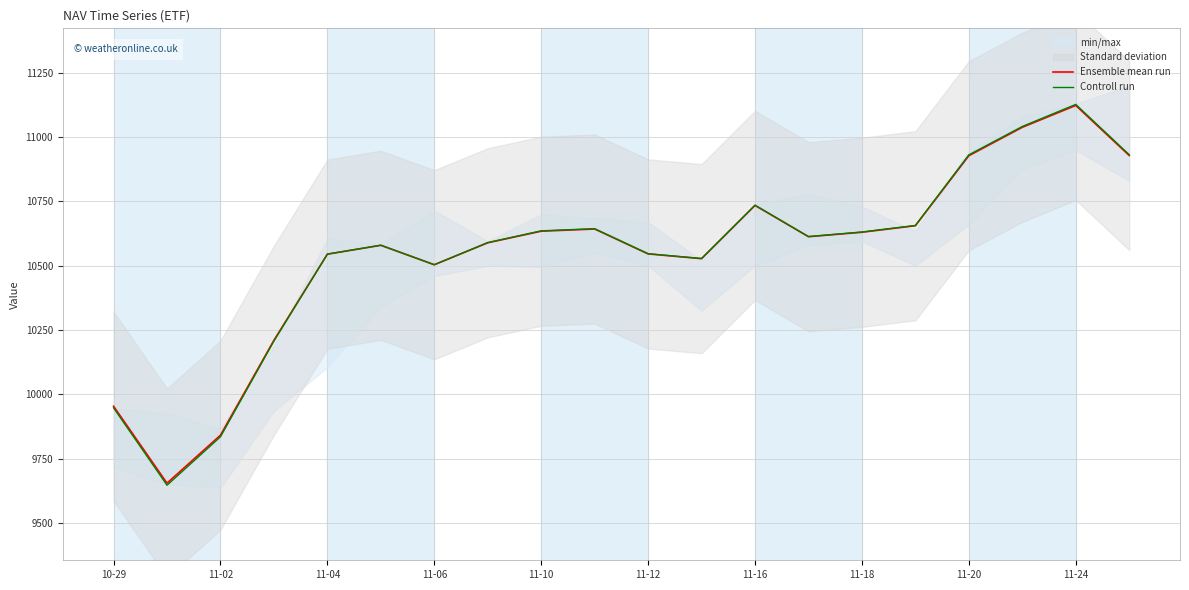

List the series in order of their peak value, highest first.

Controll run, Ensemble mean run